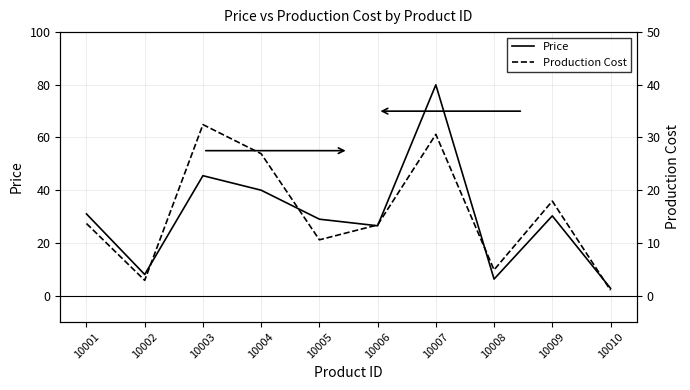

Which category has the lowest value in the Price series?

10010